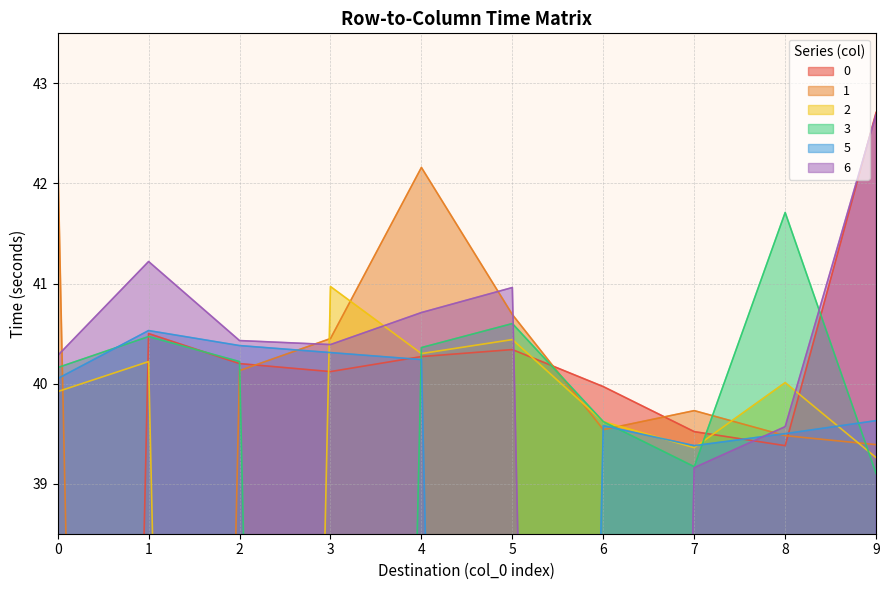

What is the maximum value shown in the chart?

42.7